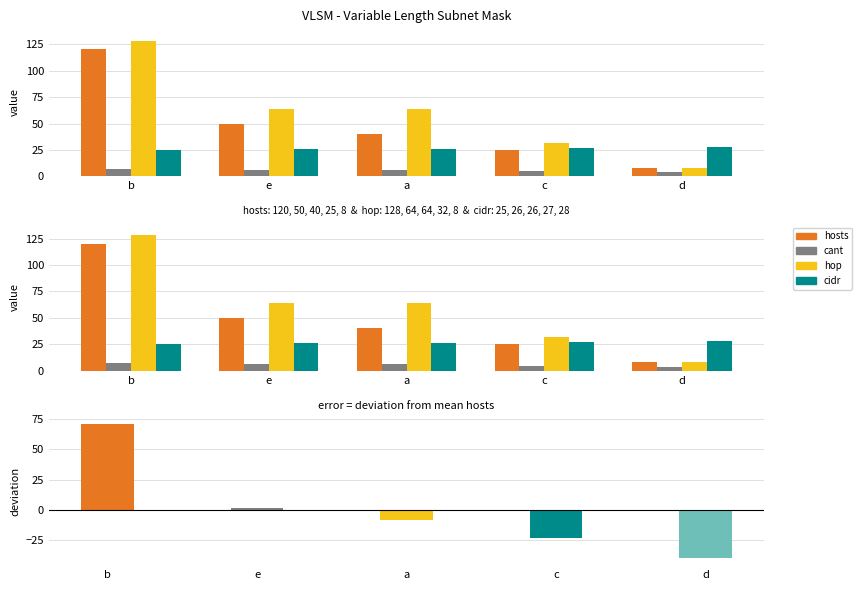

What position from the left is d?

5